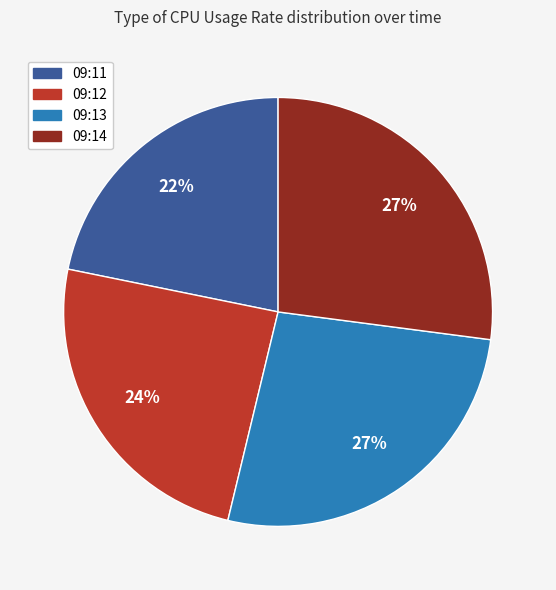

To the nearest percent, what percentage of the pie is 09:14?

27%